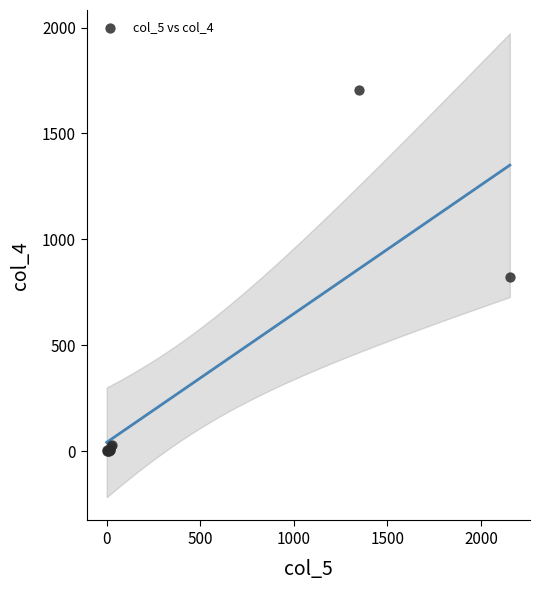

What Y value in the scatter plot is closest to 853?

822